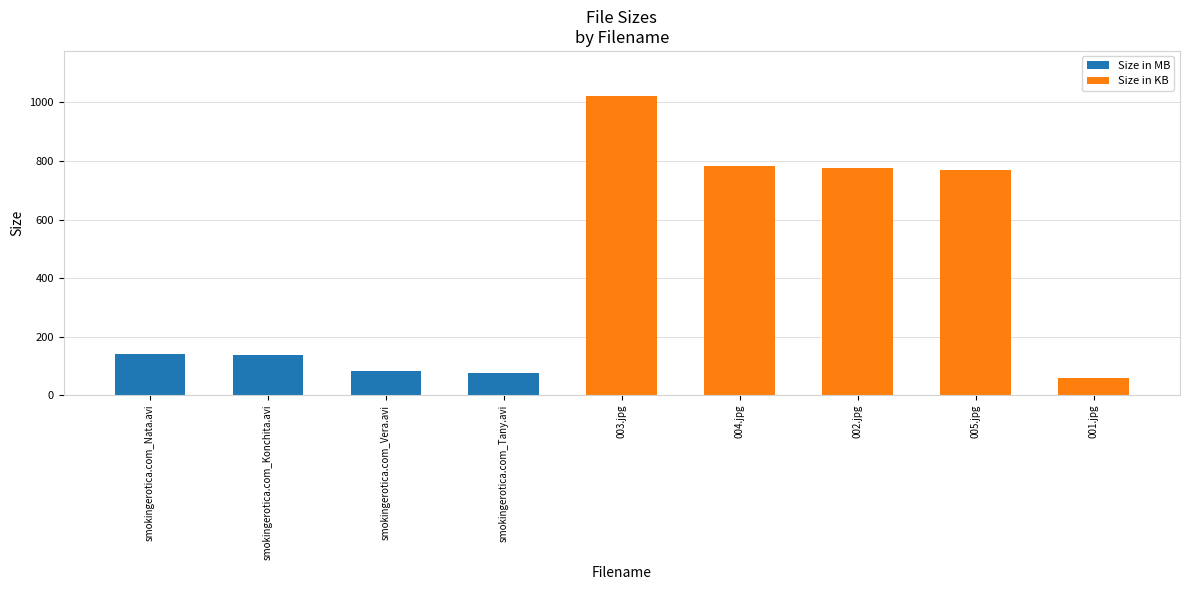

Where is the data nearest to the value 540?

005.jpg